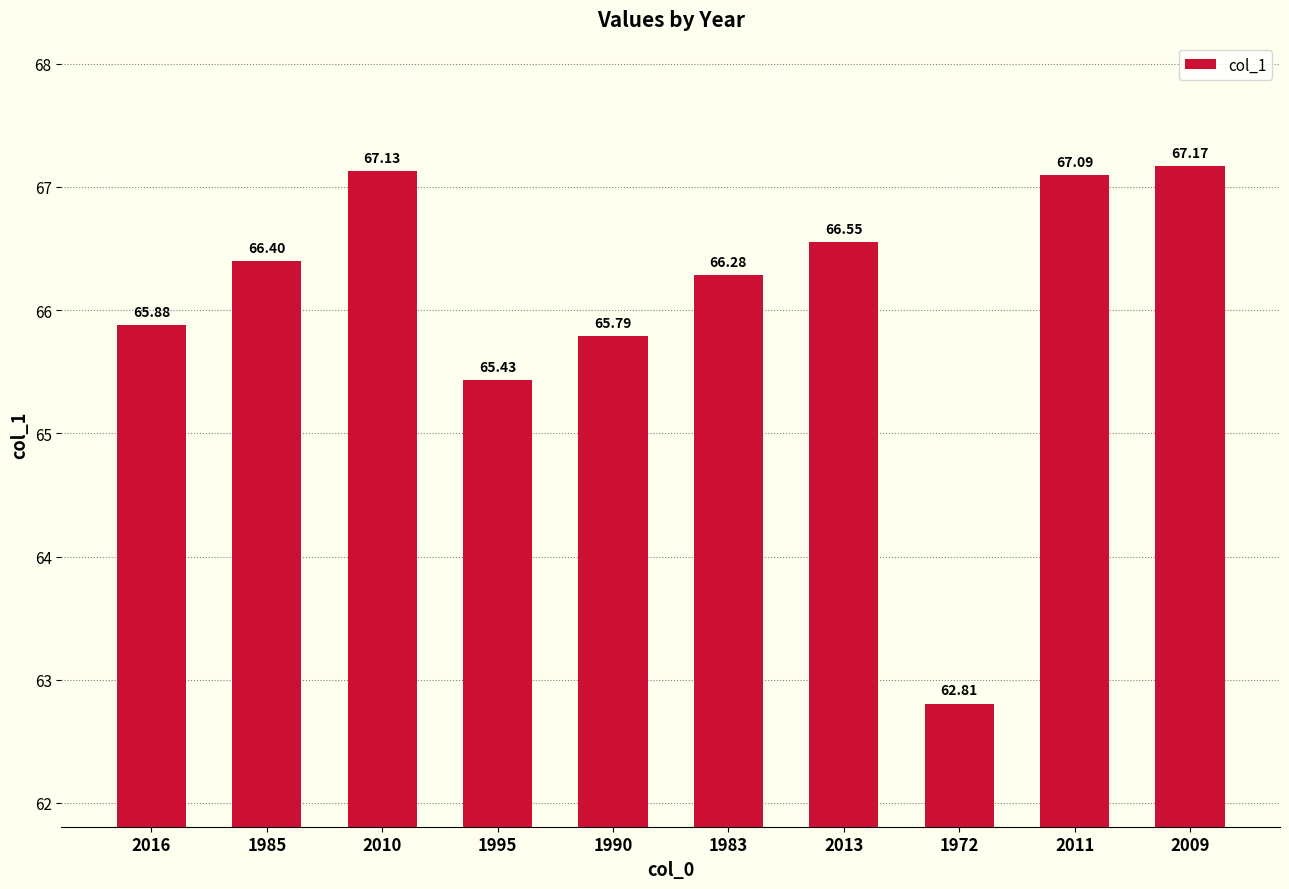

The value at 2011 is 67.1. True or false?

True